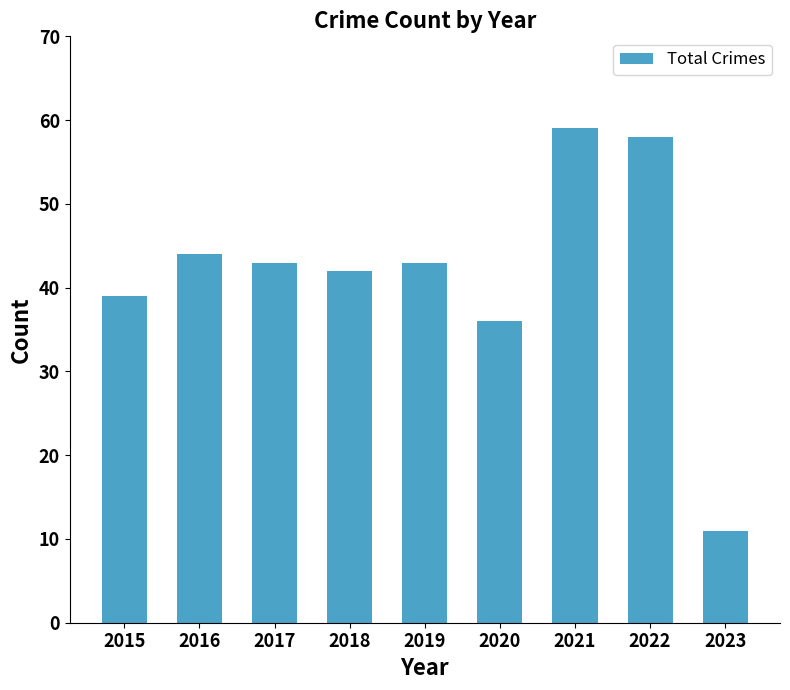

What is the ratio of the value at 2019 to the value at 2017?

1.0